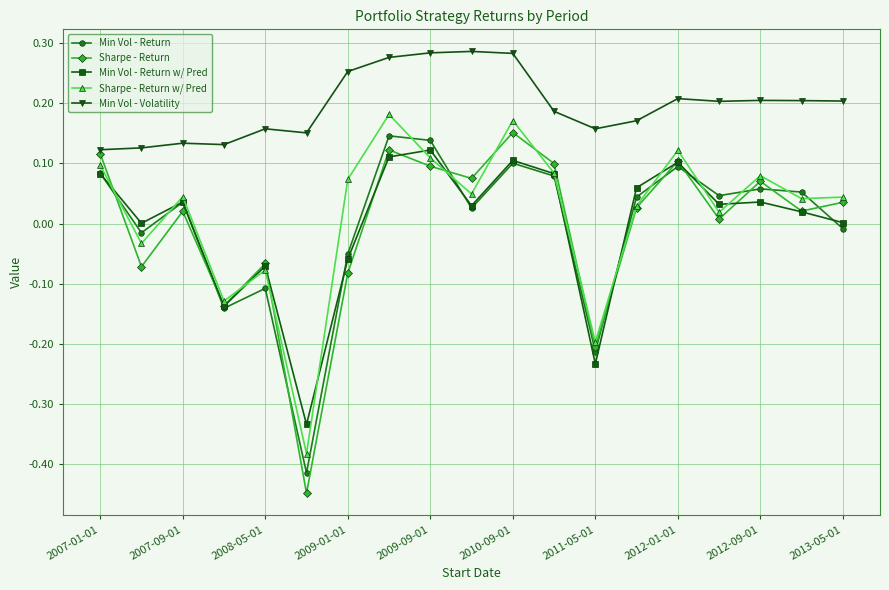

Which series has the widest spread of values?

Sharpe - Return